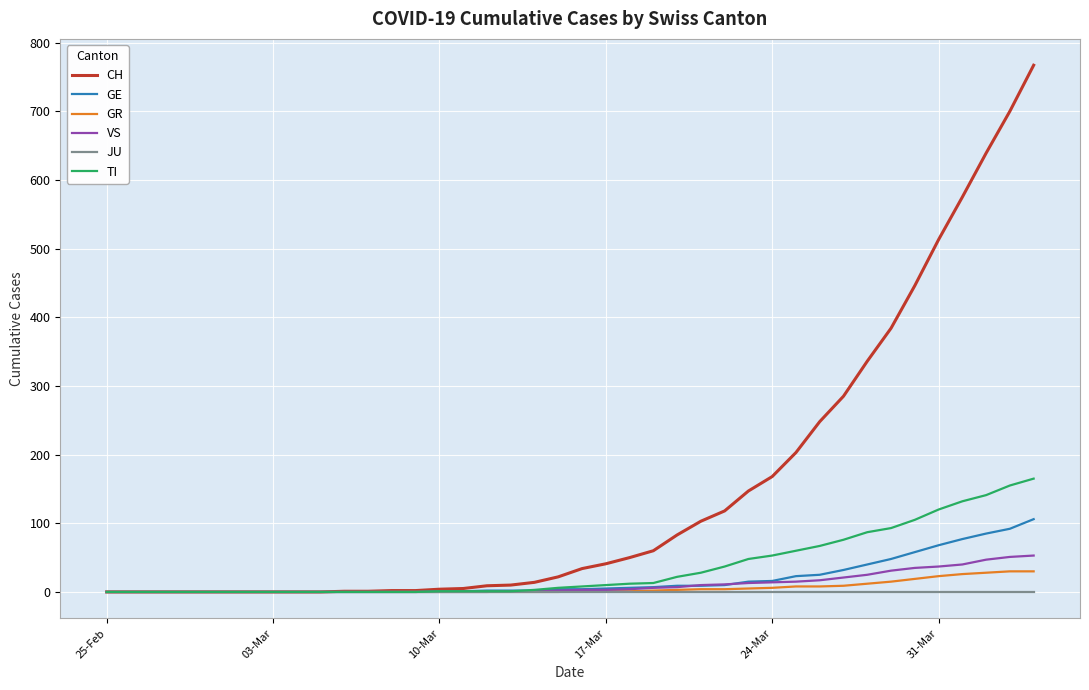

Which series has the widest spread of values?

CH